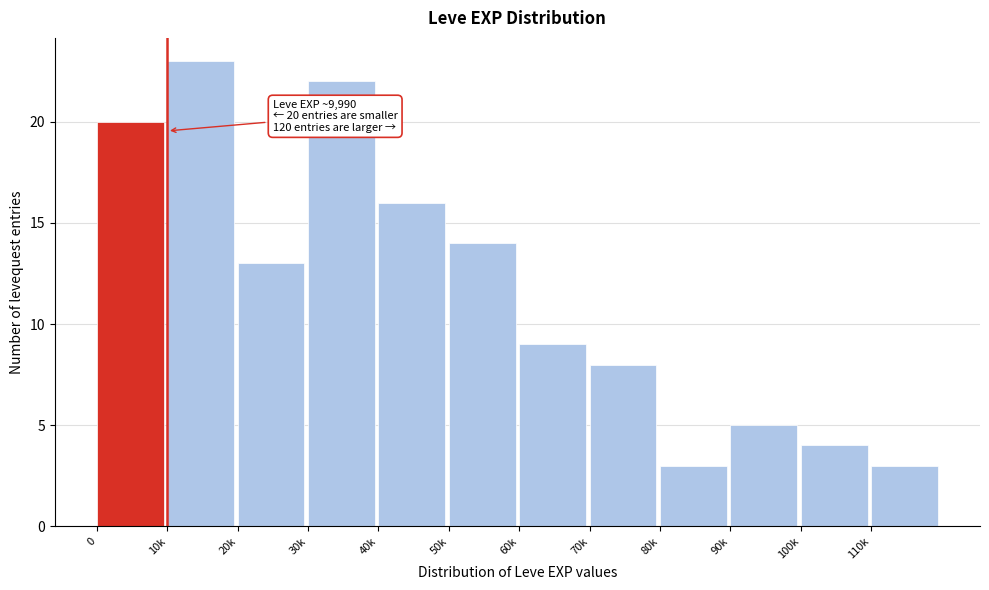

Reading left to right, list all the values displayed in this chart.

0=20	10k=23	20k=13	30k=22	40k=16	50k=14	60k=9	70k=8	80k=3	90k=5	100k=4	110k=3